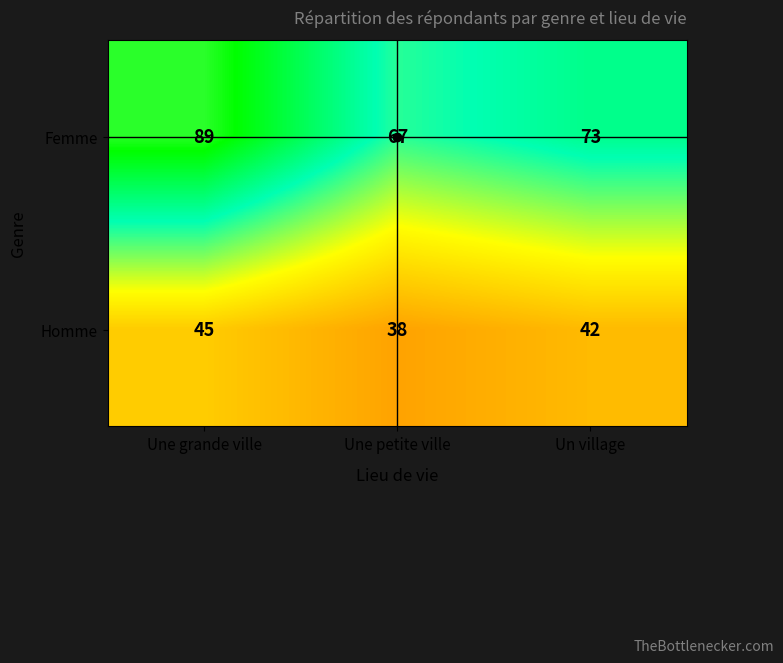

What is the difference between the highest and lowest values at Une grande ville?

44